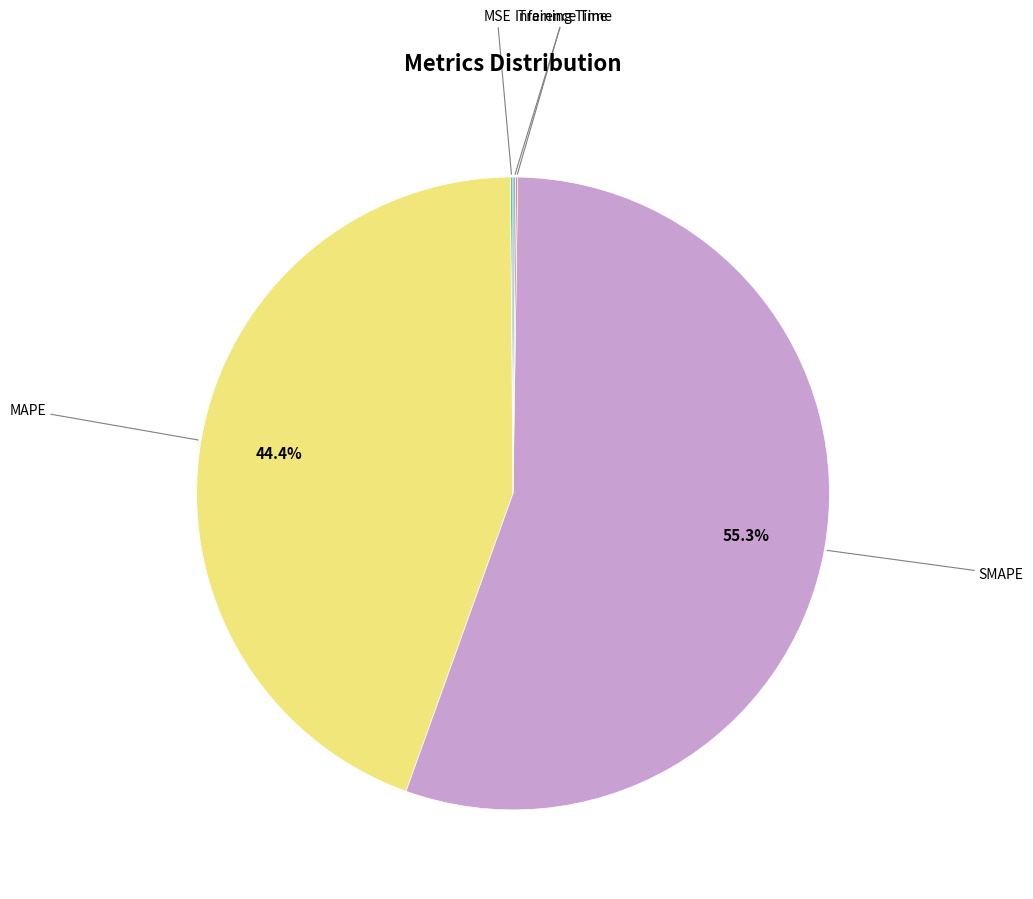

Does any single category account for the majority?

Yes